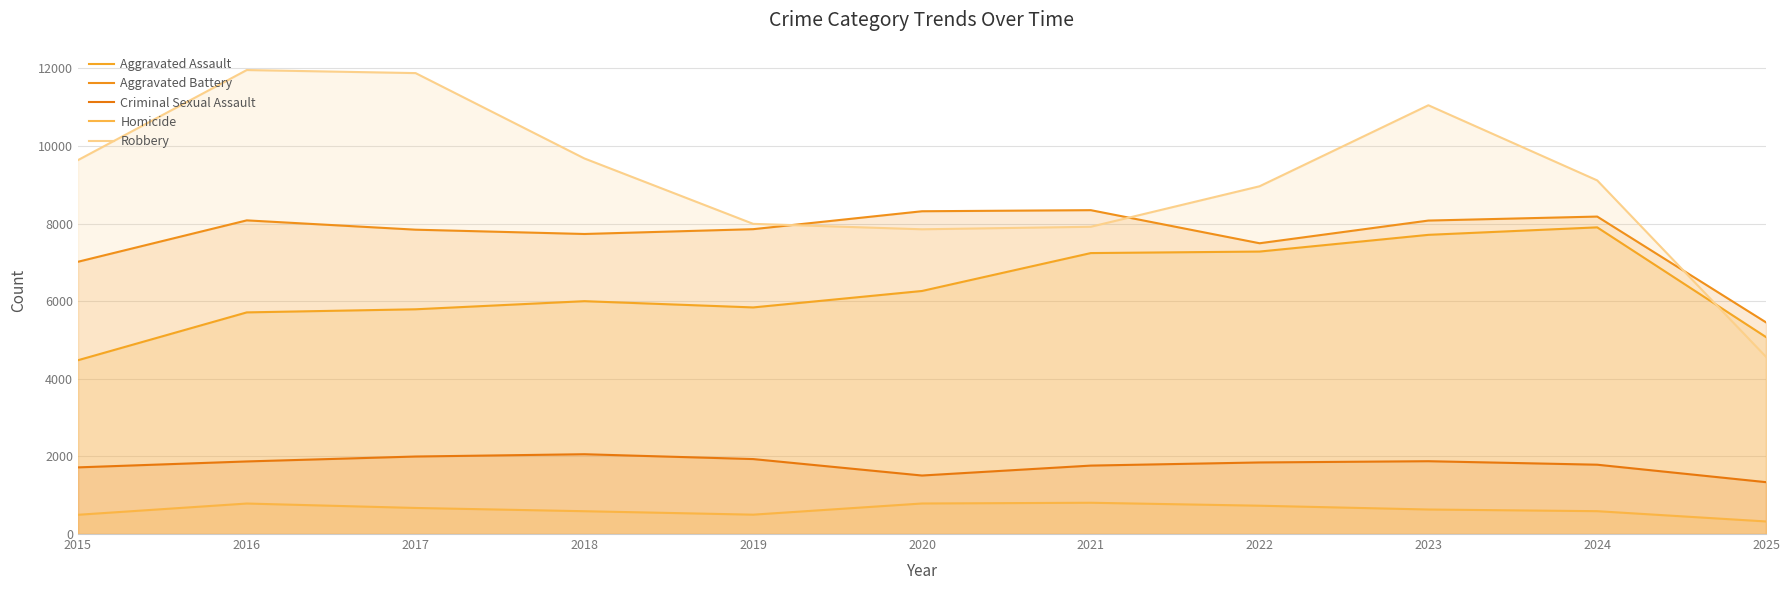

At how many categories does at least one series exceed 4369?

11